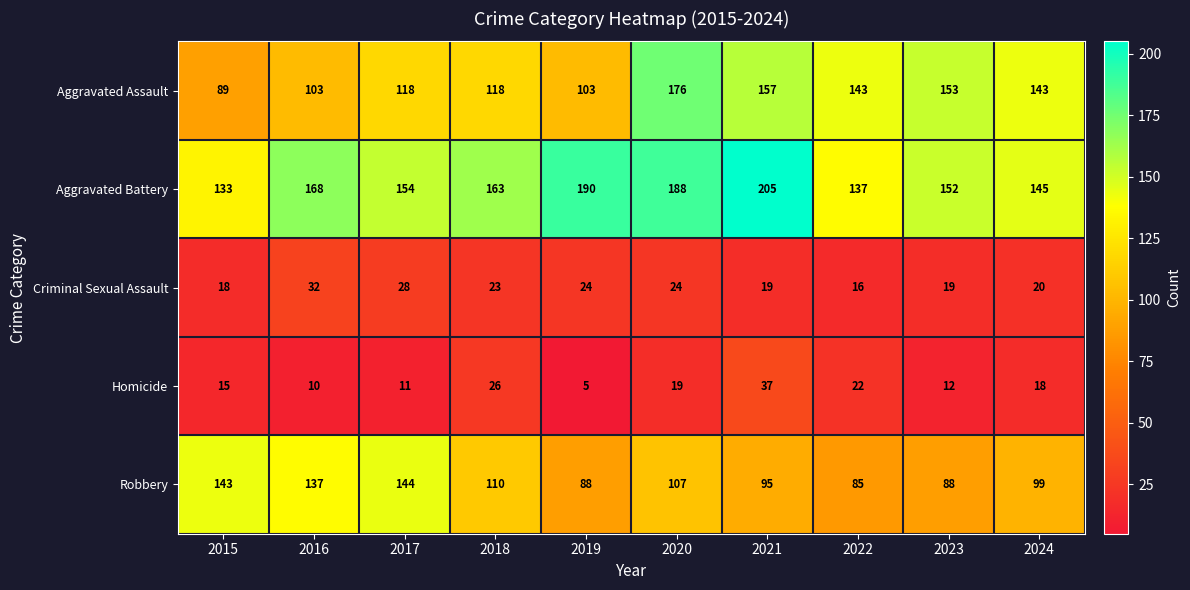

At which category does the chart reach its peak across all series?

2021